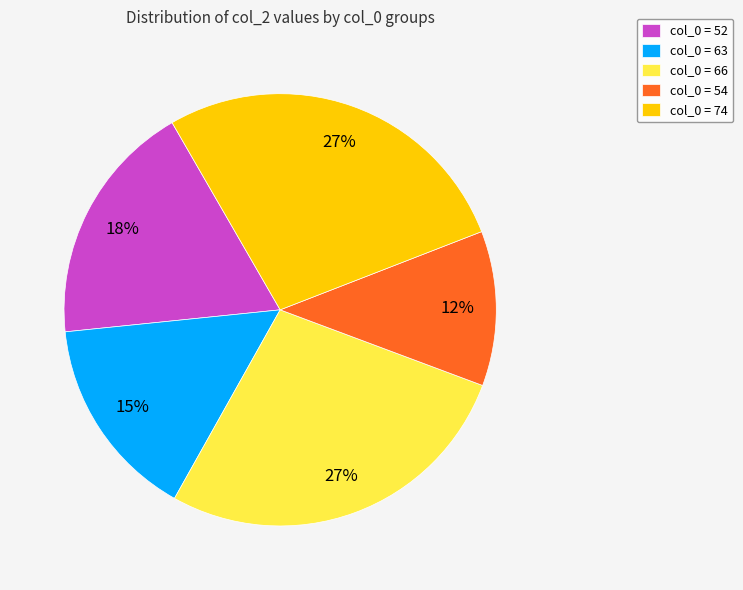

Is the sum of col_0 = 54 and col_0 = 63 greater than half?

No